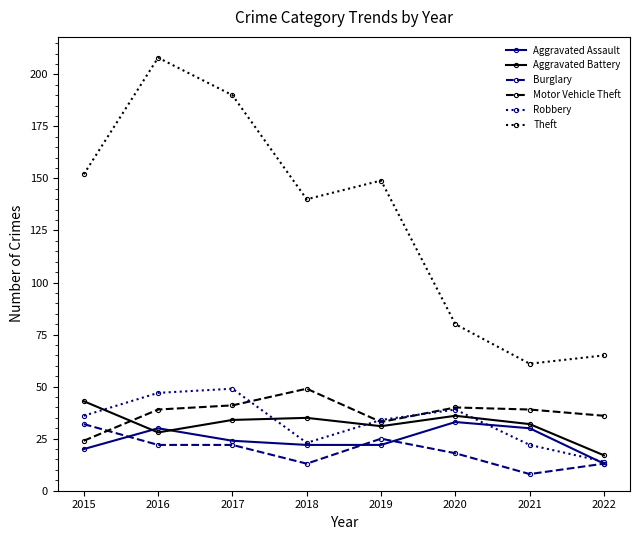

What is the total value across all series at 2021?

192